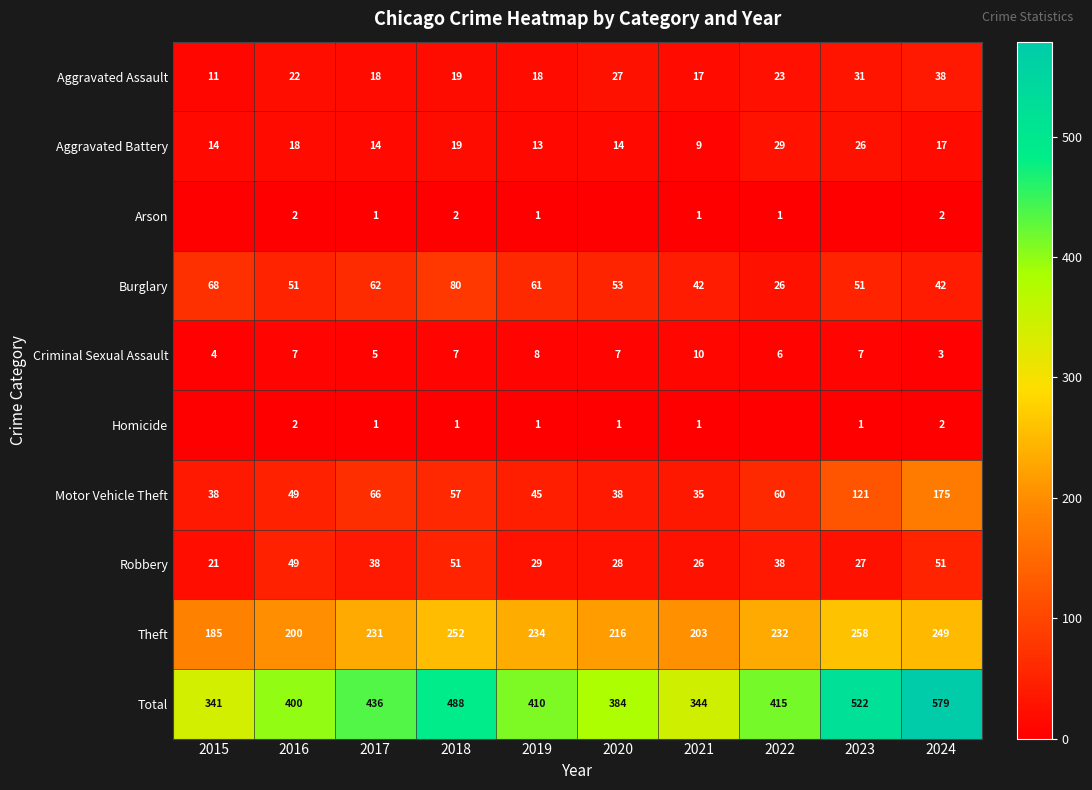

The Criminal Sexual Assault series shows 4 at 2018. True or false?

False